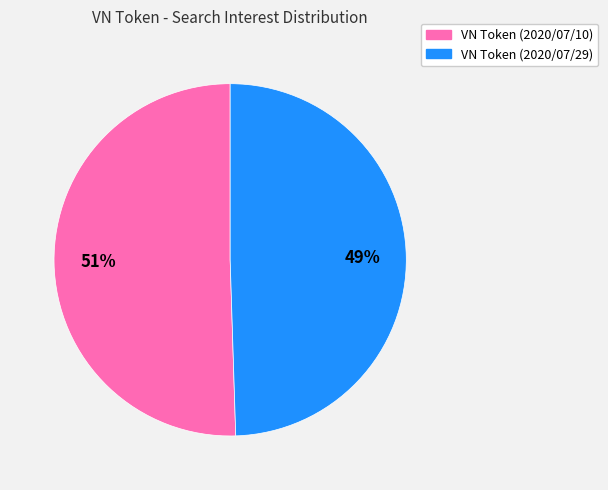

To the nearest percent, what is the average slice percentage?

50%